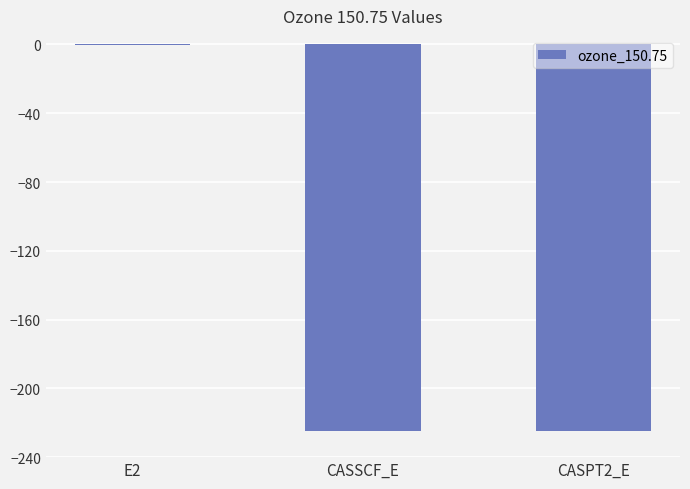

Which label corresponds to the largest value in the chart?

E2